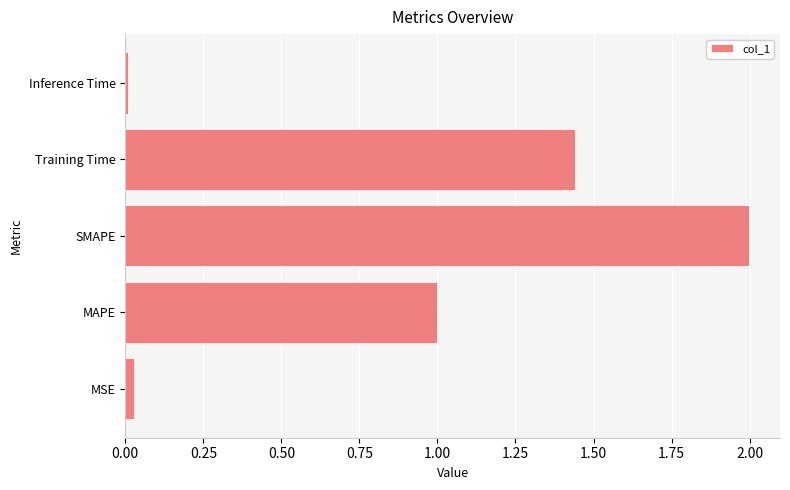

Rank the categories by value from lowest to highest.

Inference Time, MSE, MAPE, Training Time, SMAPE